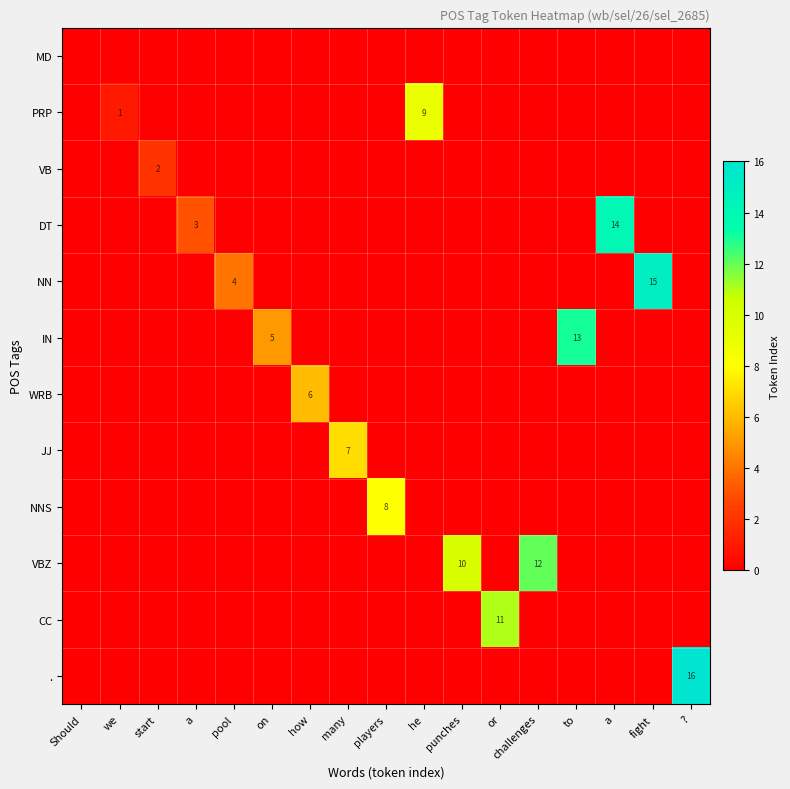

How many categories are shown in the chart?

17